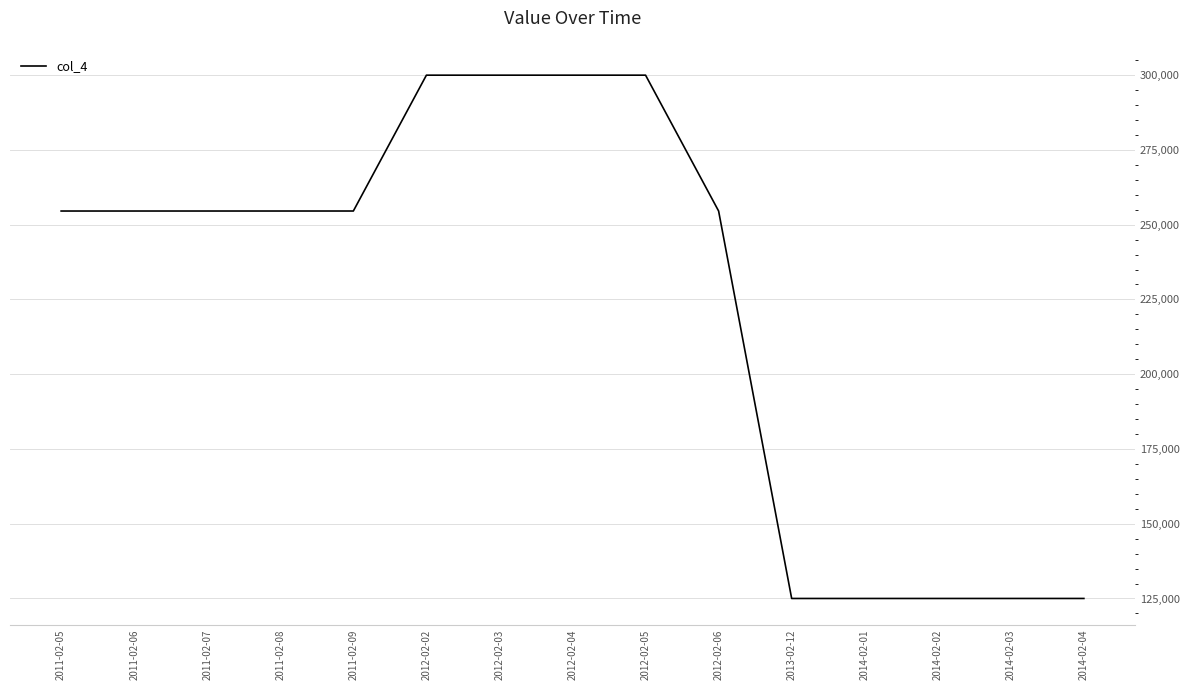

Does the chart have visible grid lines?

Yes